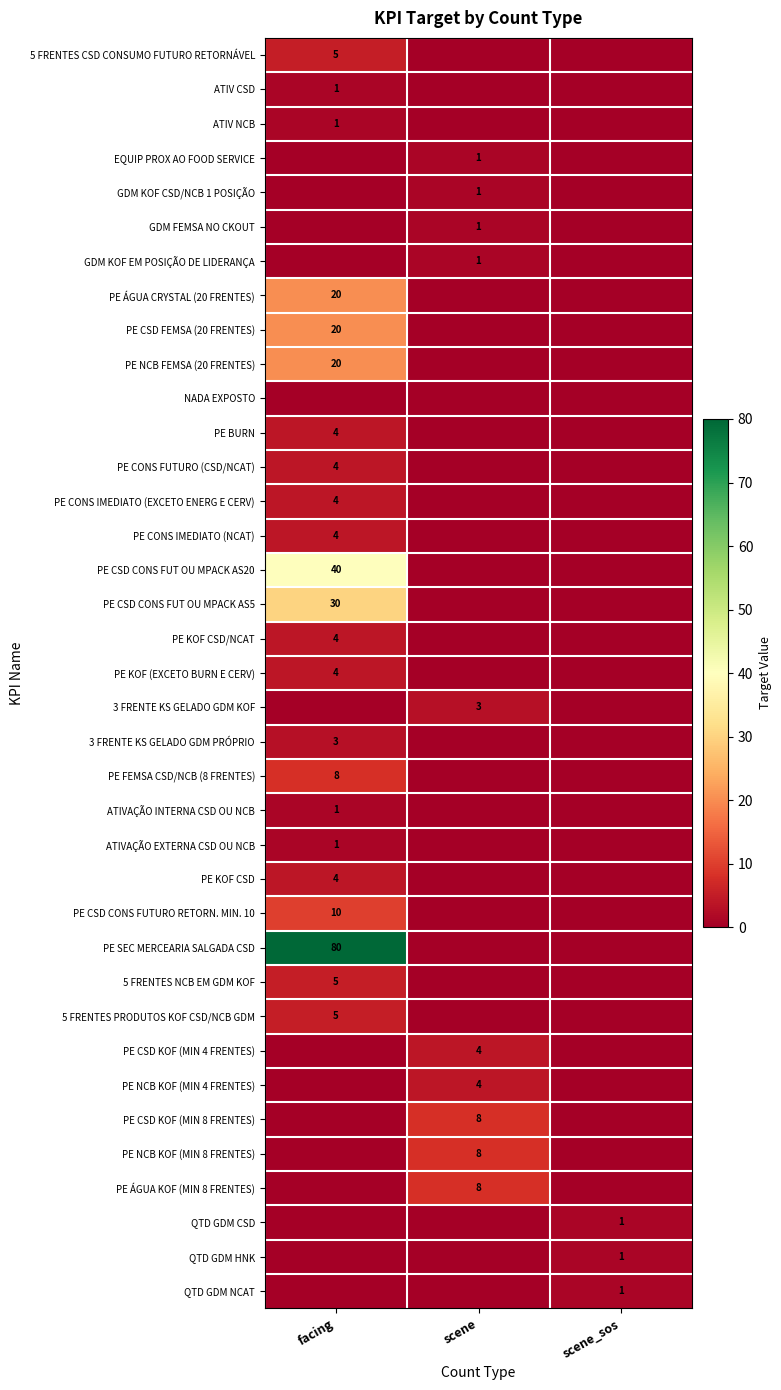

Is the value of 3 FRENTE KS GELADO GDM PRÓPRIO at facing greater than the value of EQUIP PROX AO FOOD SERVICE at scene?

Yes